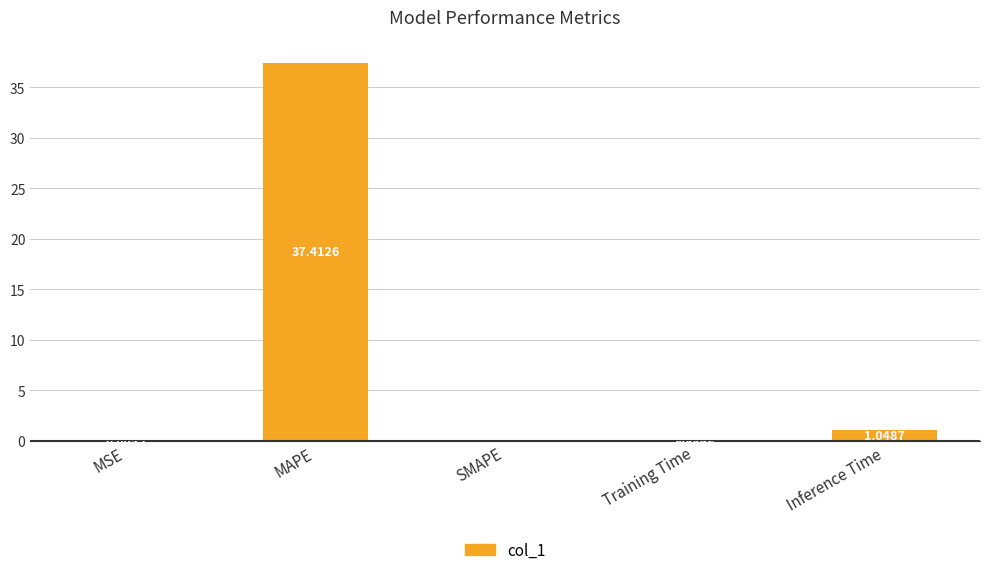

Which label corresponds to the largest value in the chart?

MAPE